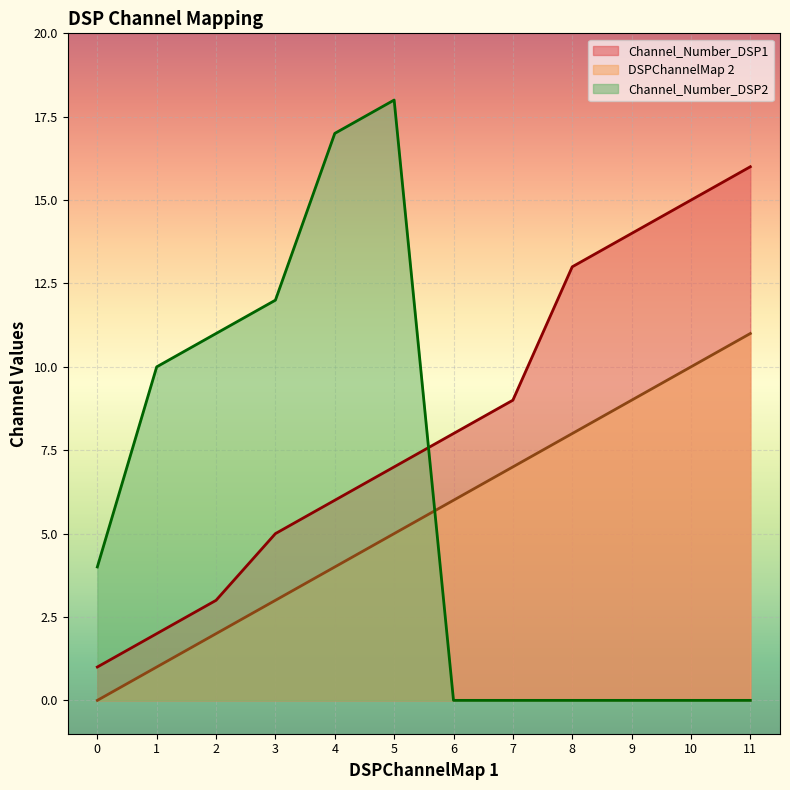

At which label is Channel_Number_DSP2 closest to 9?

1